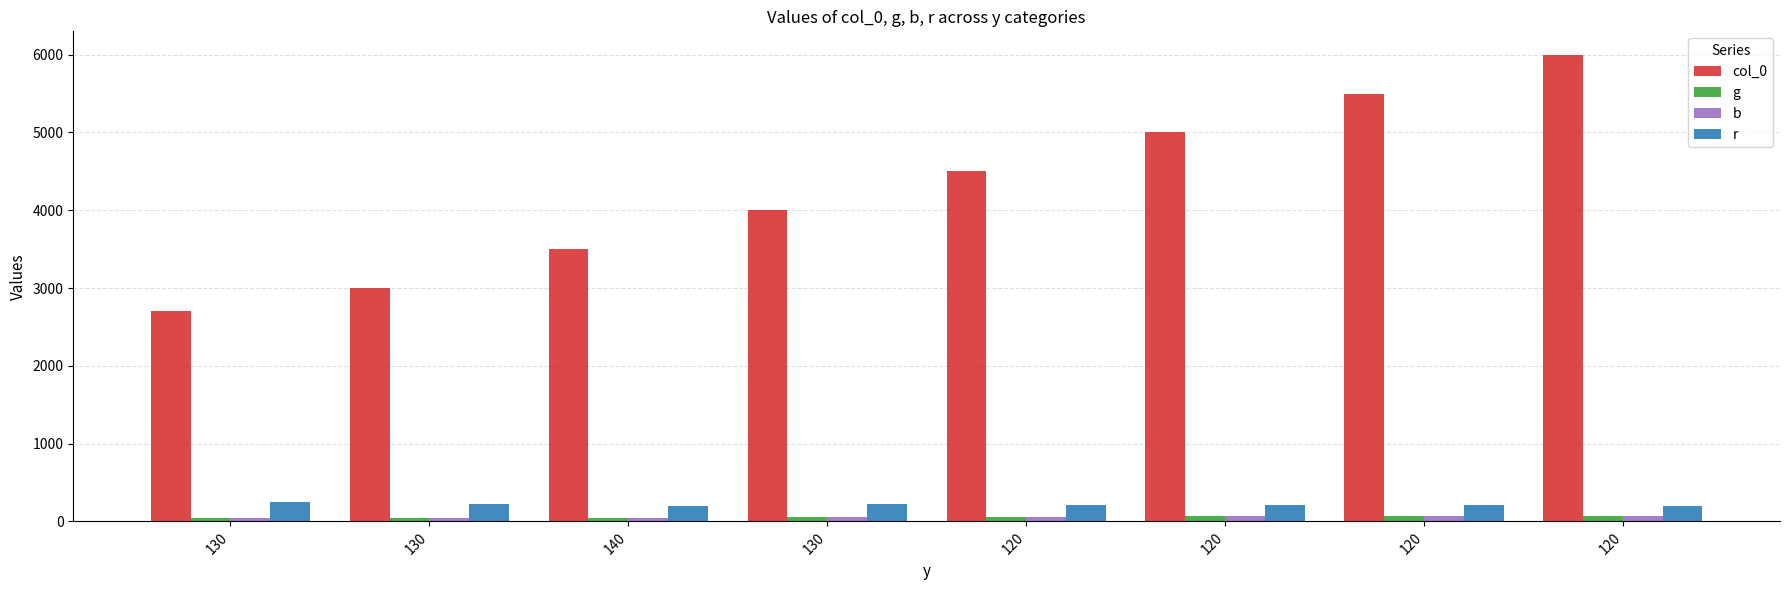

How many groups of bars are there?

8